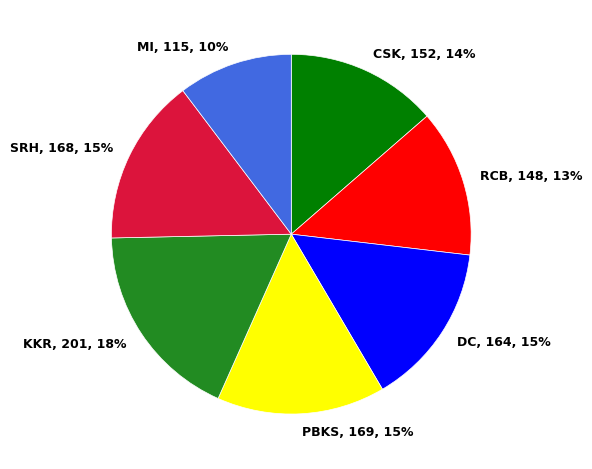

Does any single category account for the majority?

No